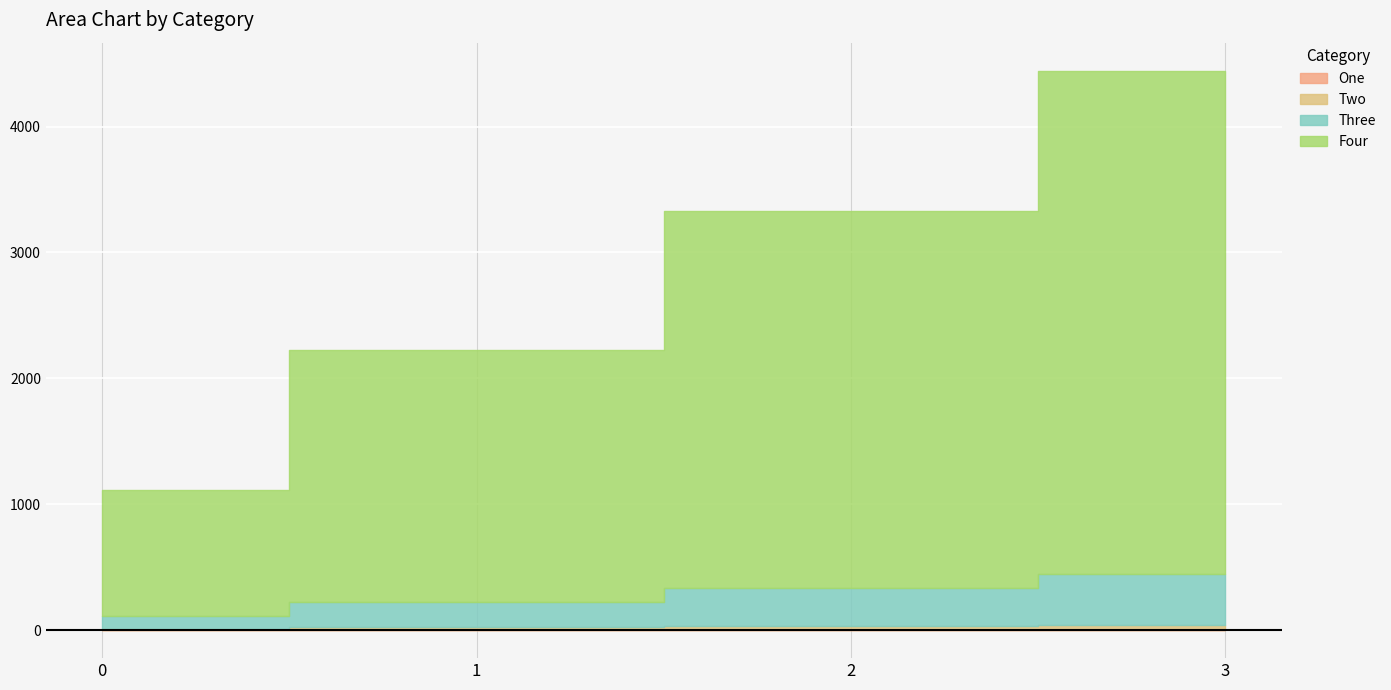

What is the average value of the One series?

2